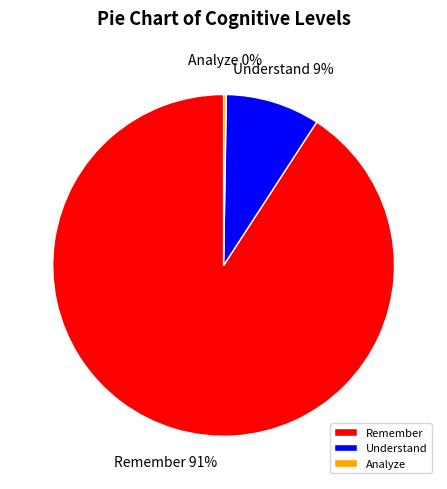

To the nearest percent, what is the difference between the largest and smallest slice percentages?

91%